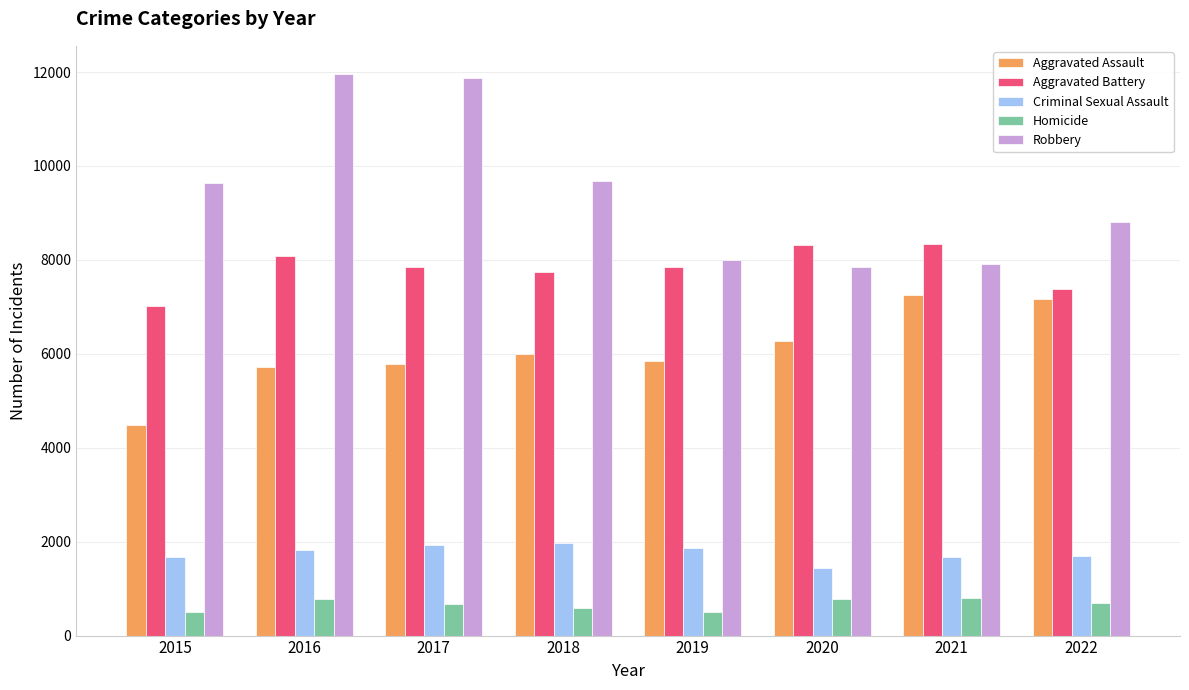

List the series in order of their peak value, highest first.

Robbery, Aggravated Battery, Aggravated Assault, Criminal Sexual Assault, Homicide